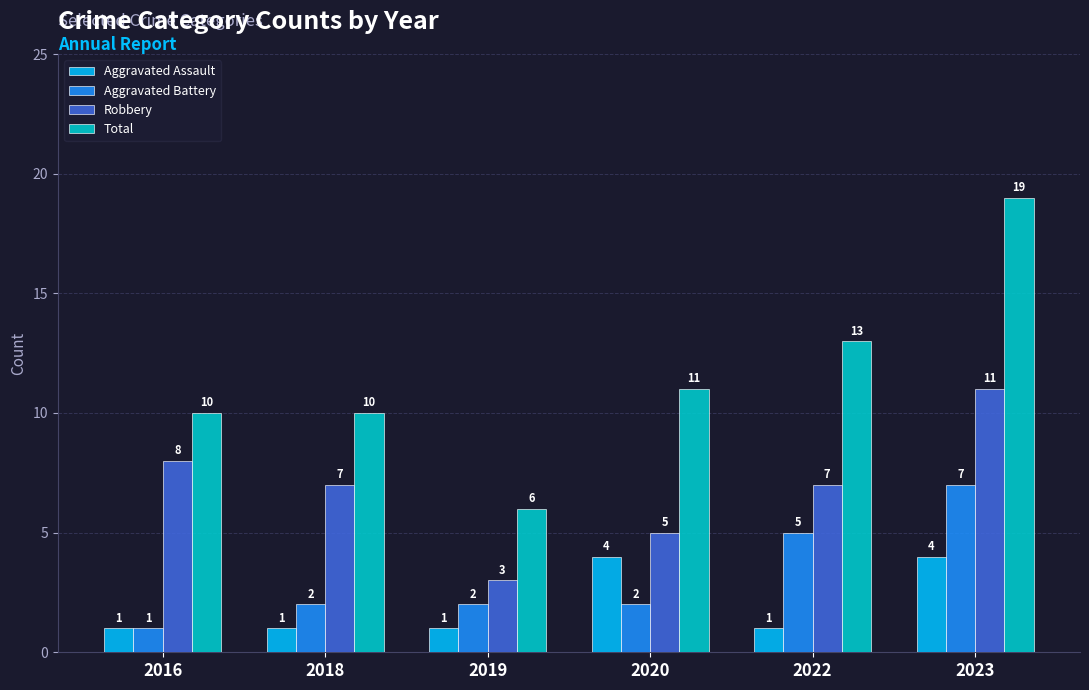

At how many categories does at least one series exceed 2?

6